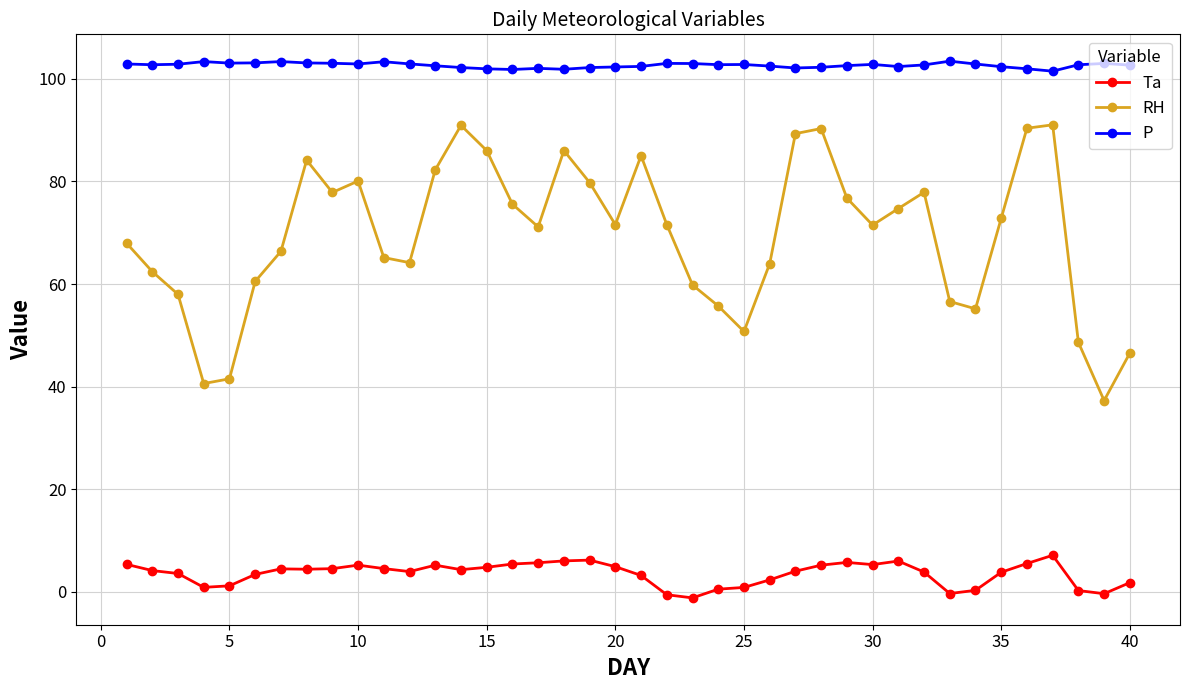

True or false: RH has more than 0 interior local peaks.

True